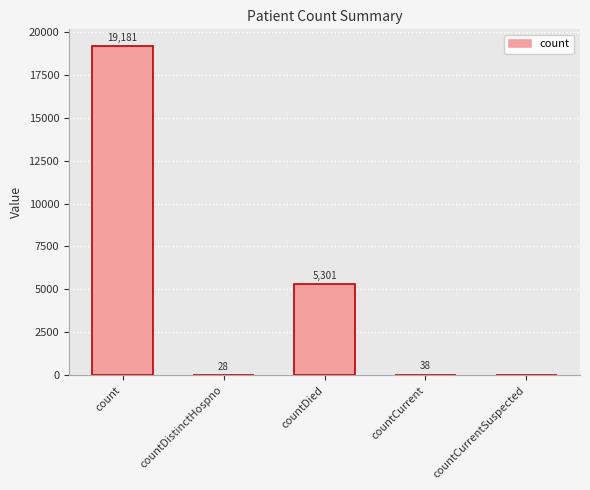

What is the maximum value shown in the chart?

19181